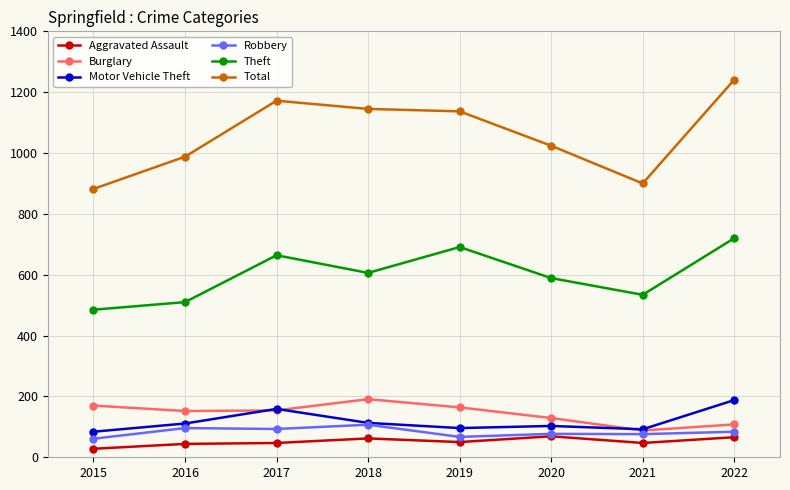

Is this an area chart (filled region under the line)?

No